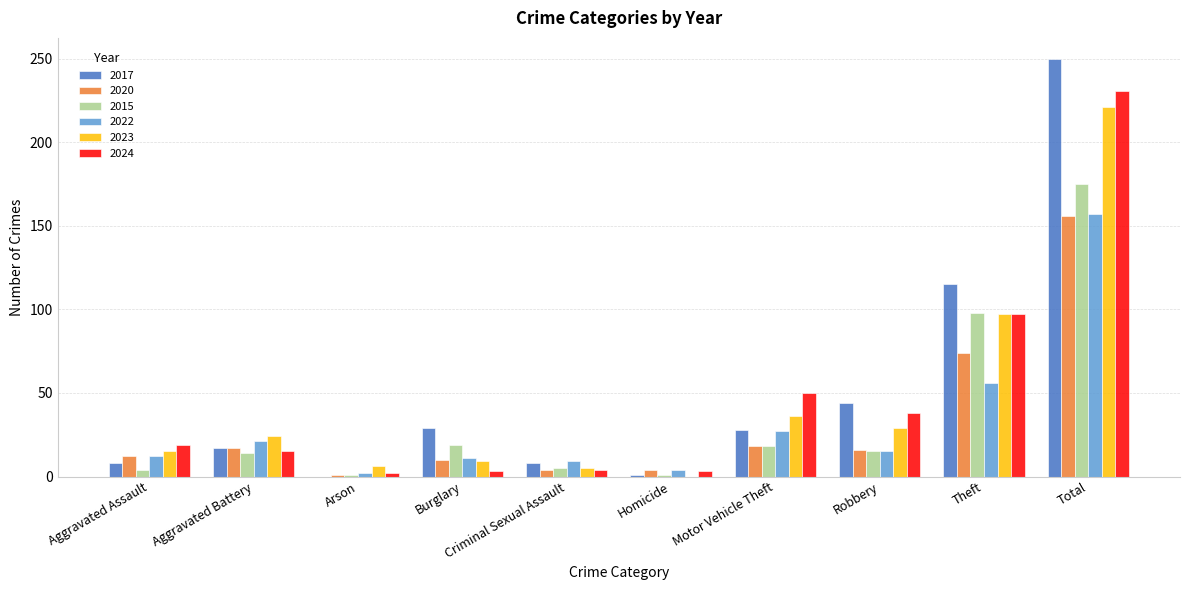

Which category has the highest value across all series?

Total